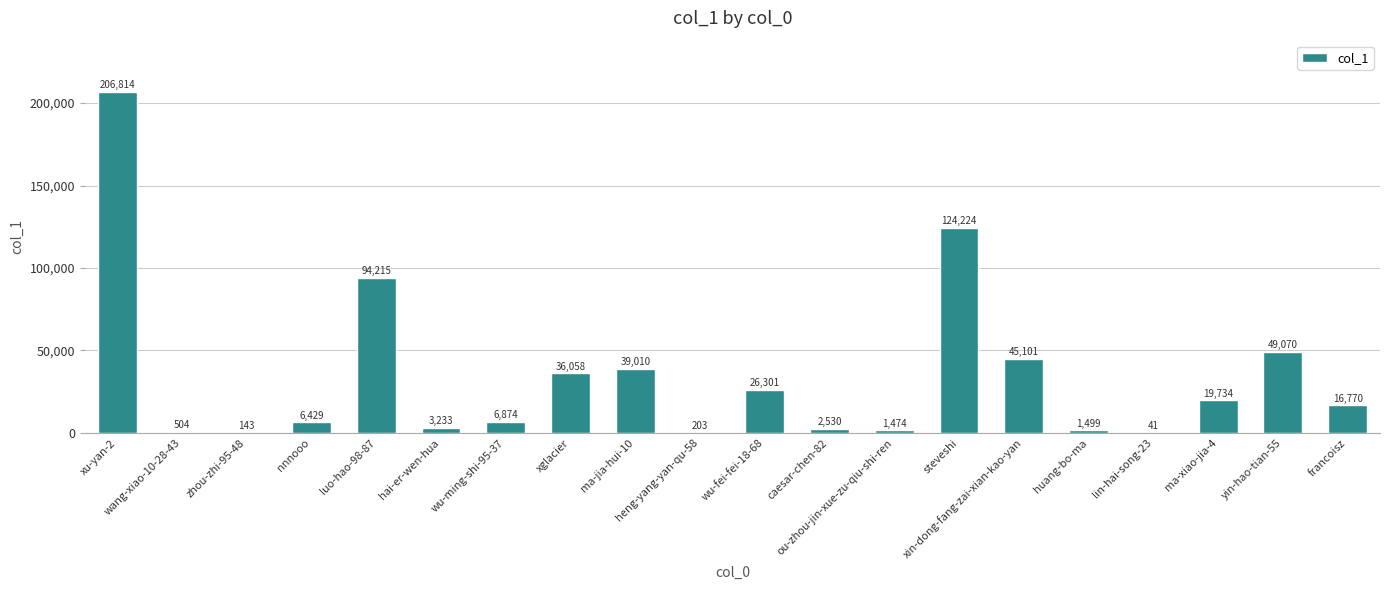

What is the sum of all values?

680227